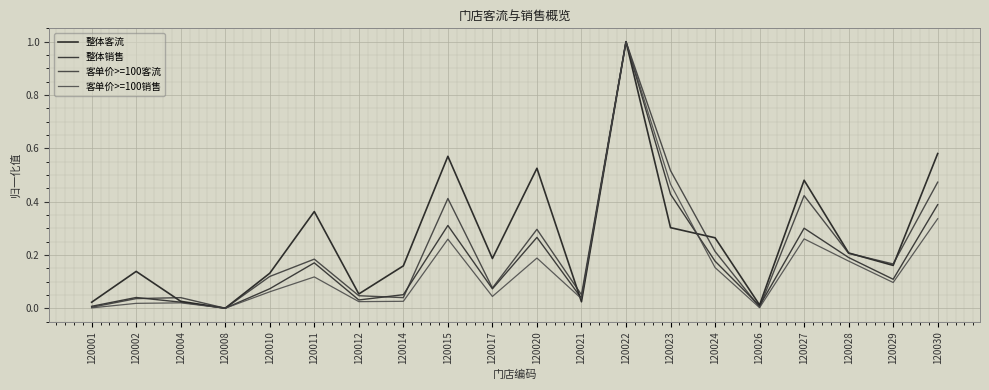

How many interior local peaks does the 整体客流 series have?

6